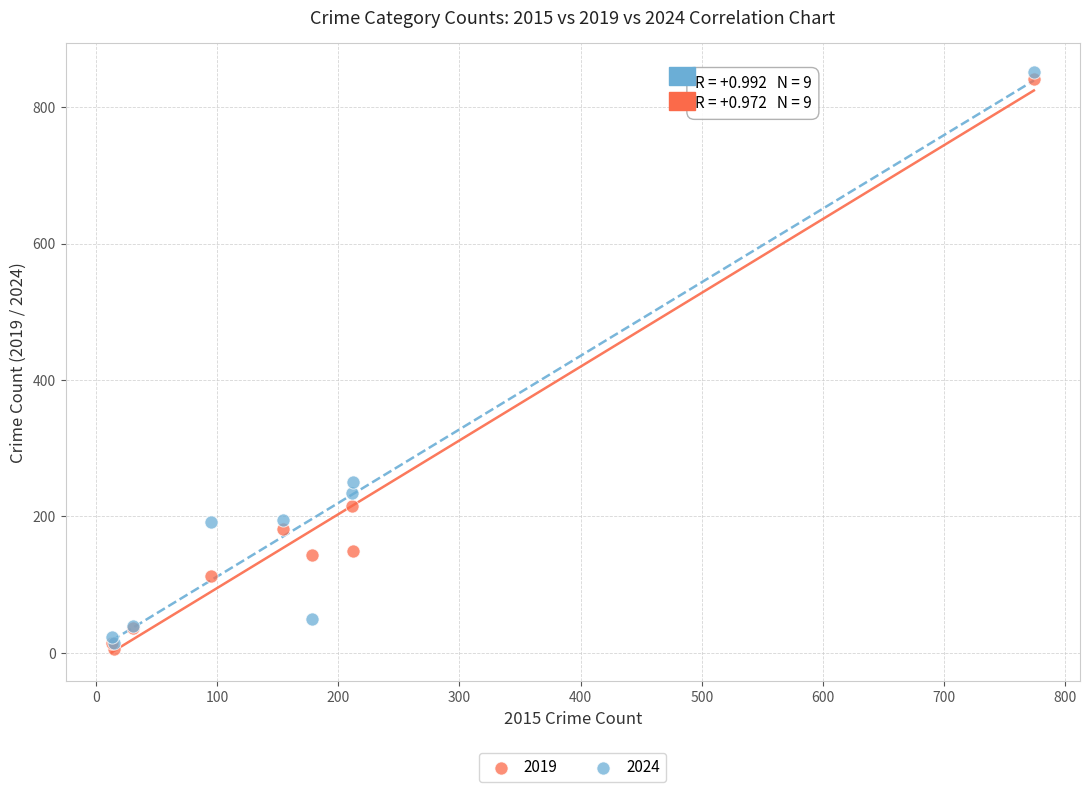

In the 2019 series, what Y value is closest to 423?

216